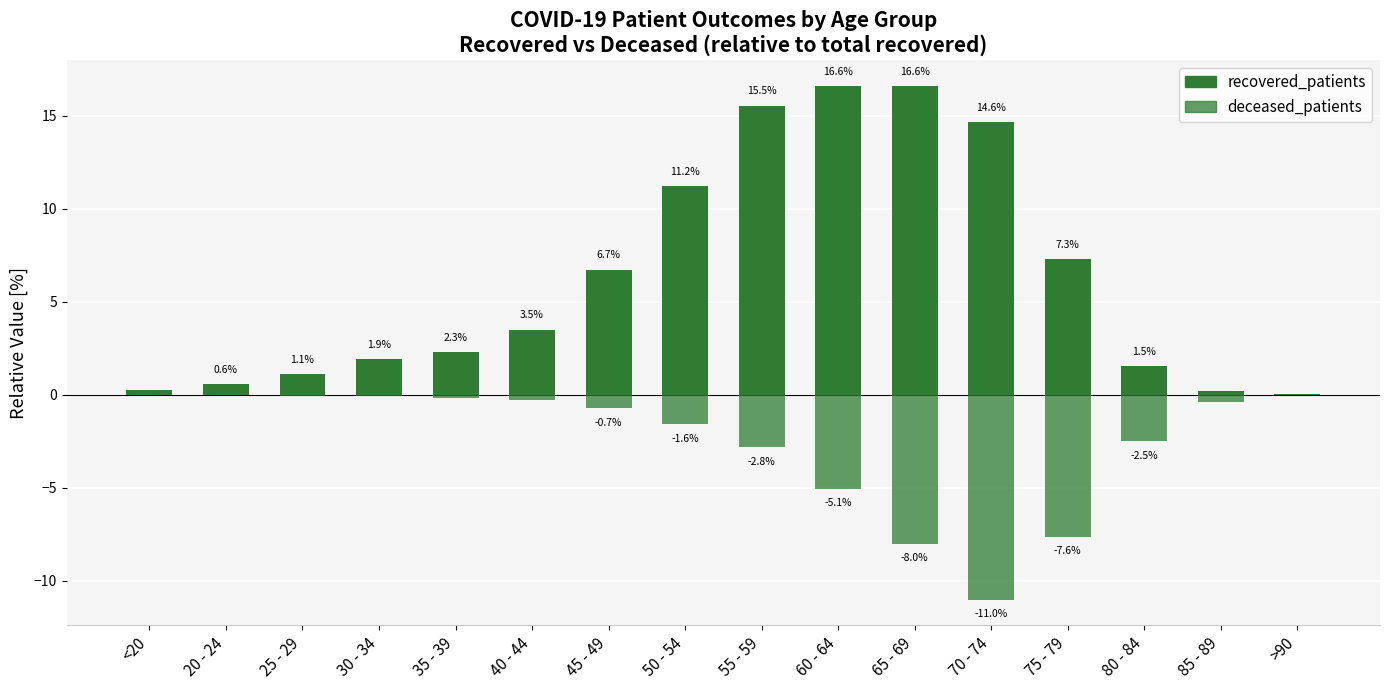

At which label is recovered_patients closest to 8?

75 - 79